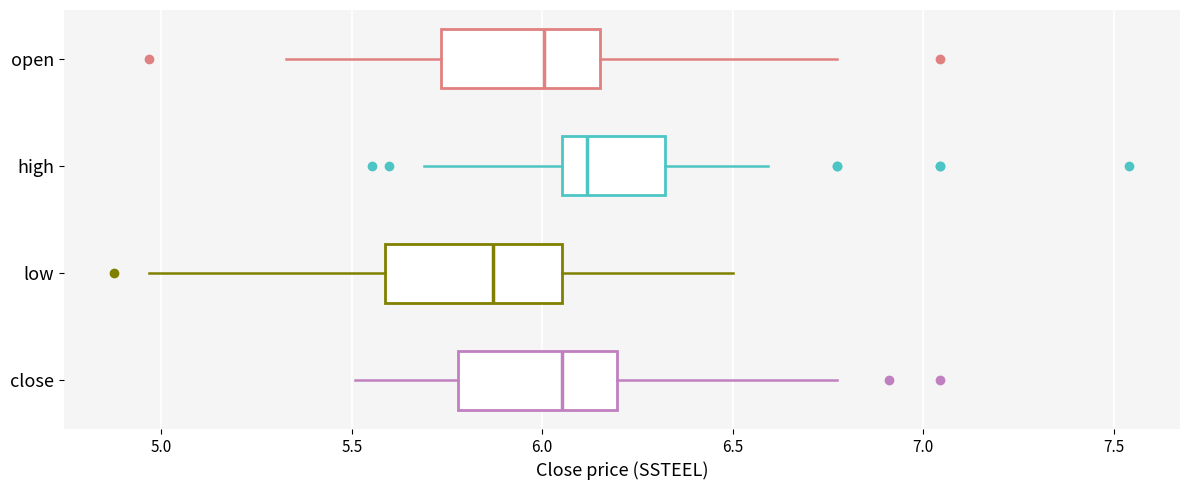

Where does the median line of the box for close sit on the x-axis? The values are not printed on the chart, so give them approximately, as read against the axis.

6.05